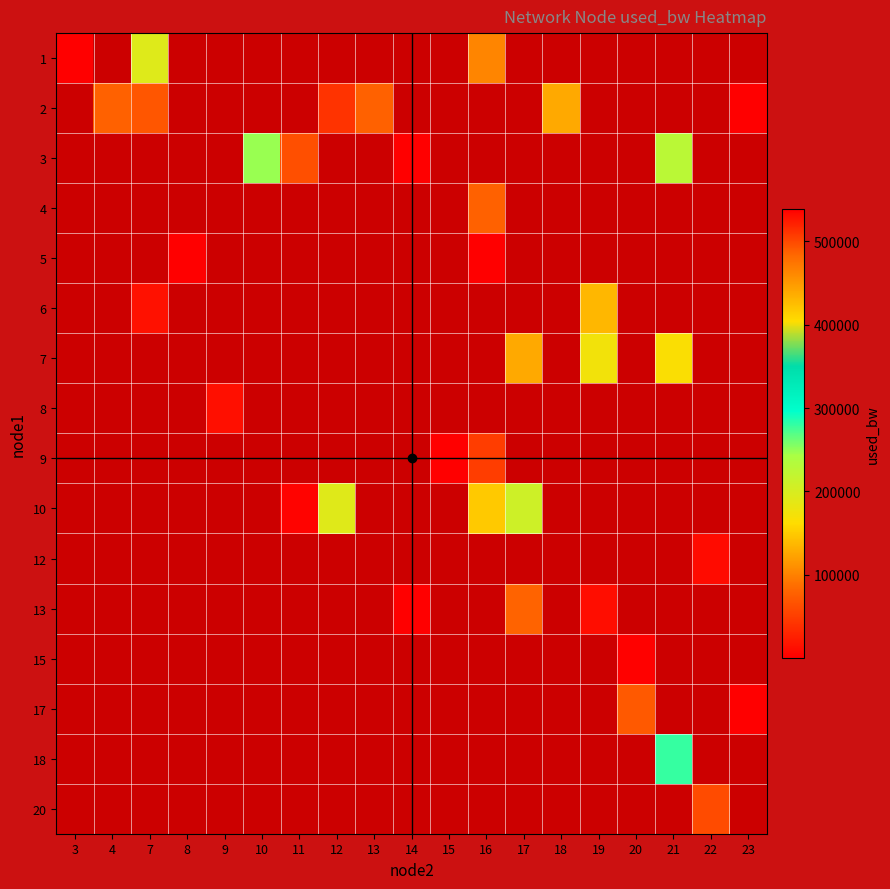

How many positive values does the row_15 series have?

1